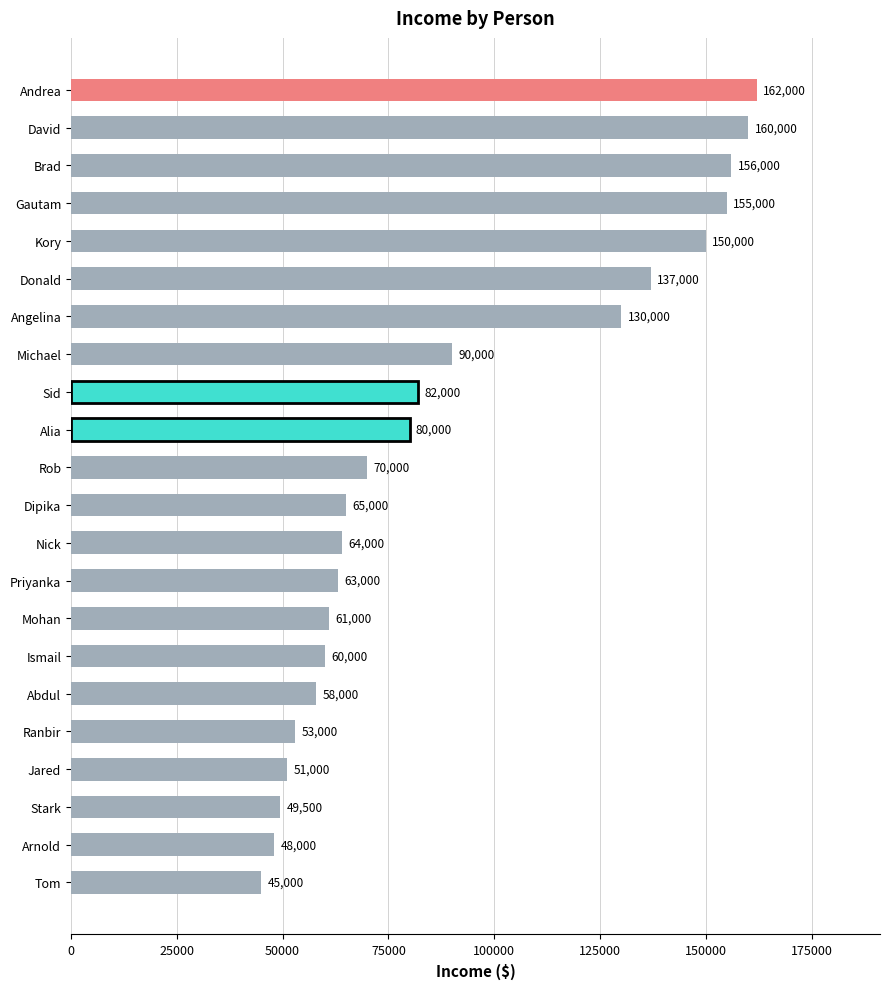

How many values are below 70000?

11